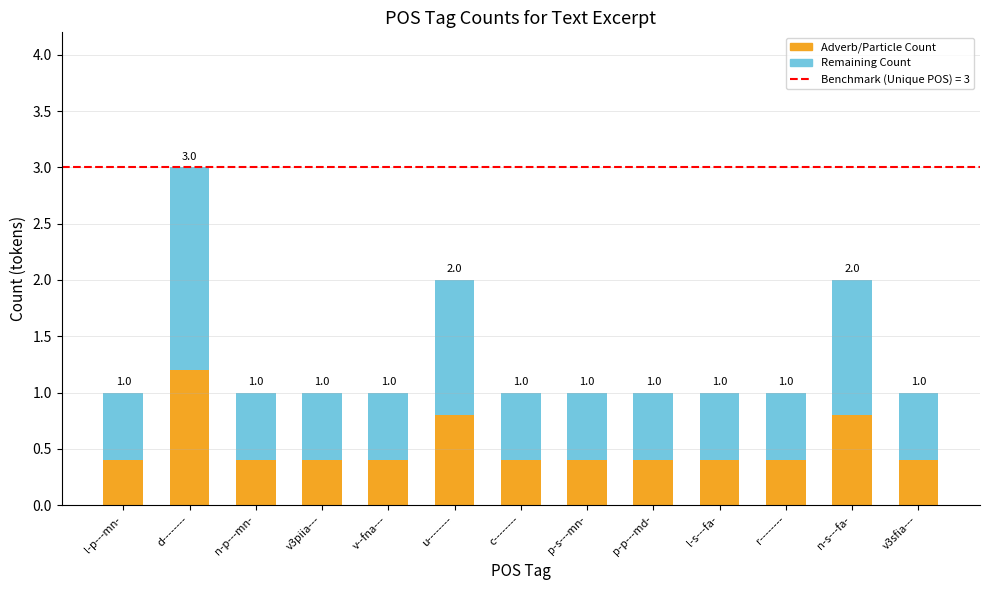

Rank the categories by Remaining Count value from highest to lowest.

d--------, u--------, n-s---fa-, l-p---mn-, n-p---mn-, v3piia---, v--fna---, c--------, p-s---mn-, p-p---md-, l-s---fa-, r--------, v3sfia---